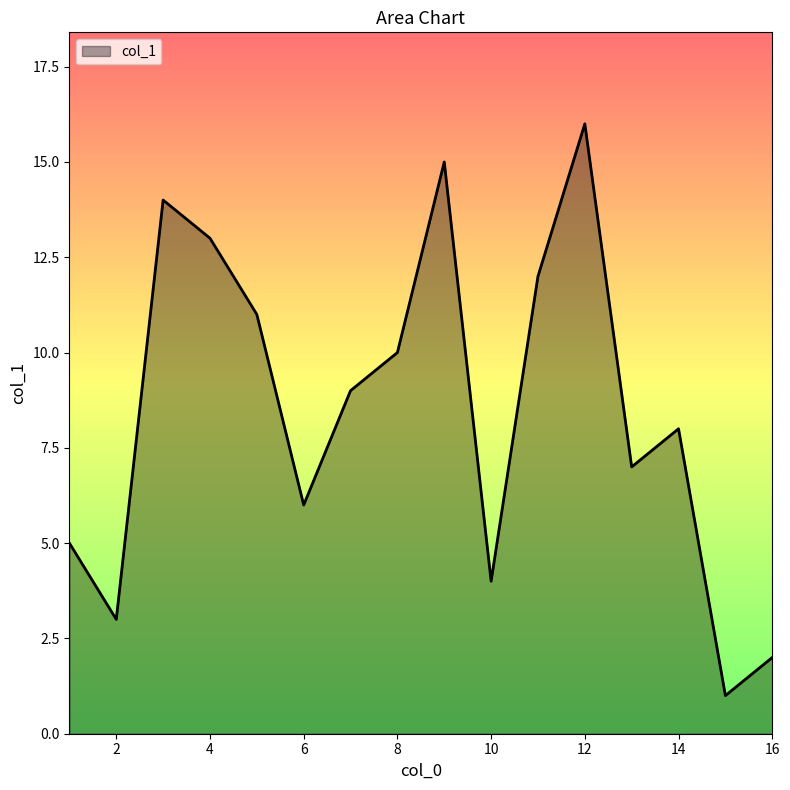

Does the chart have visible grid lines?

No